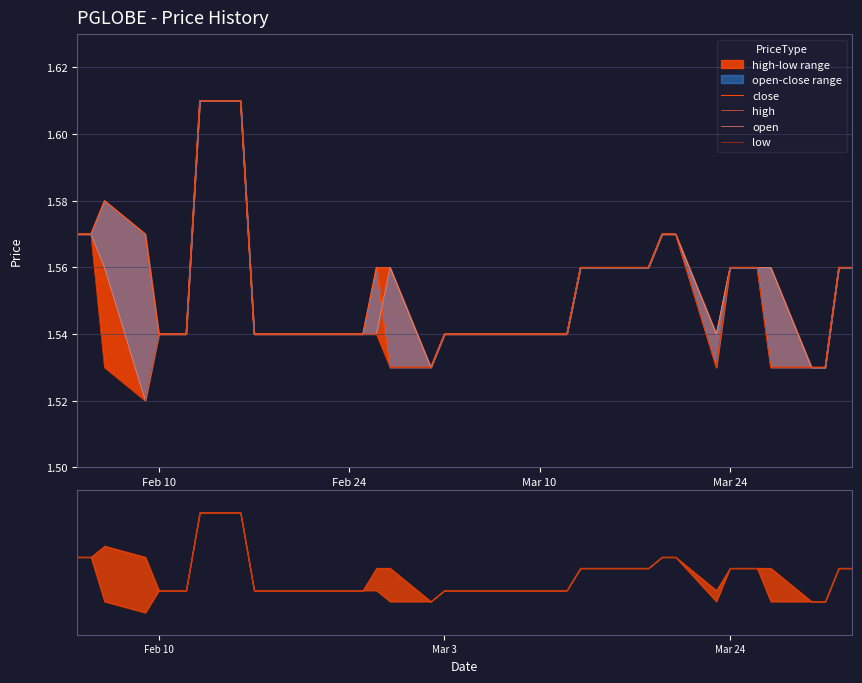

How many interior local peaks does the high series have?

1